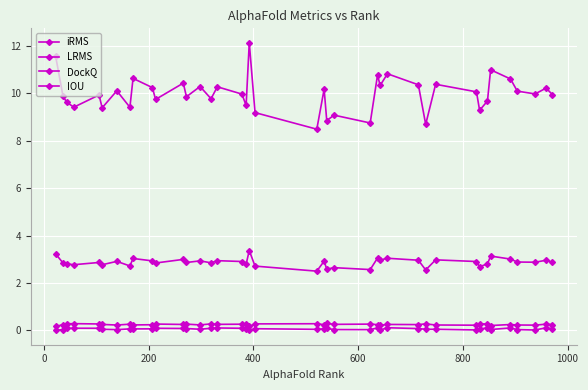

How many distinct data groups are displayed?

4